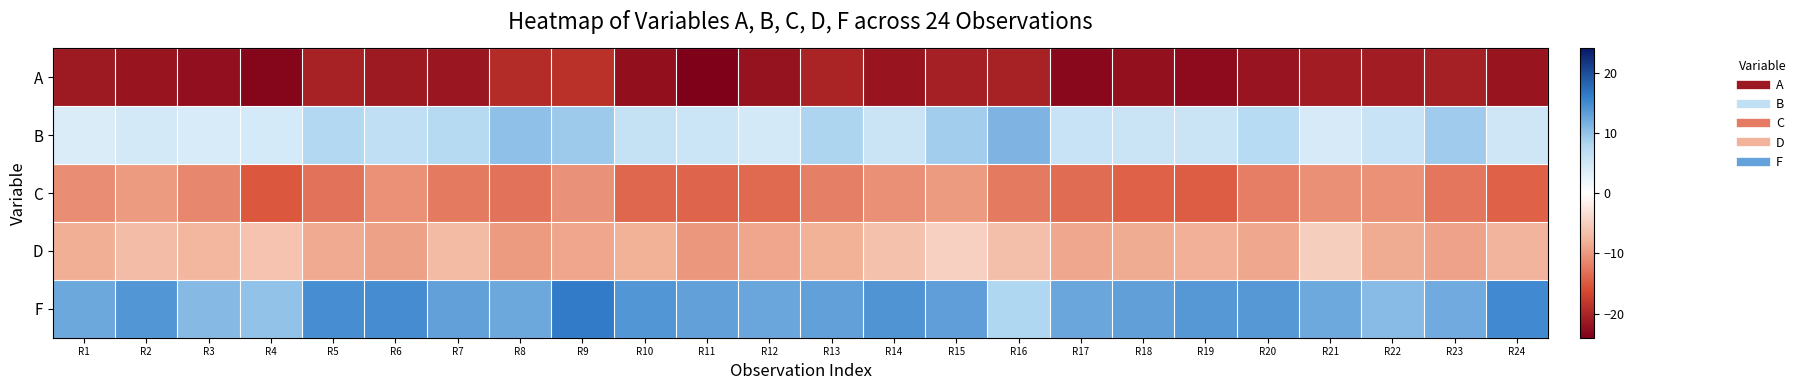

What is the spread (max minus min) of values at R5?

35.0